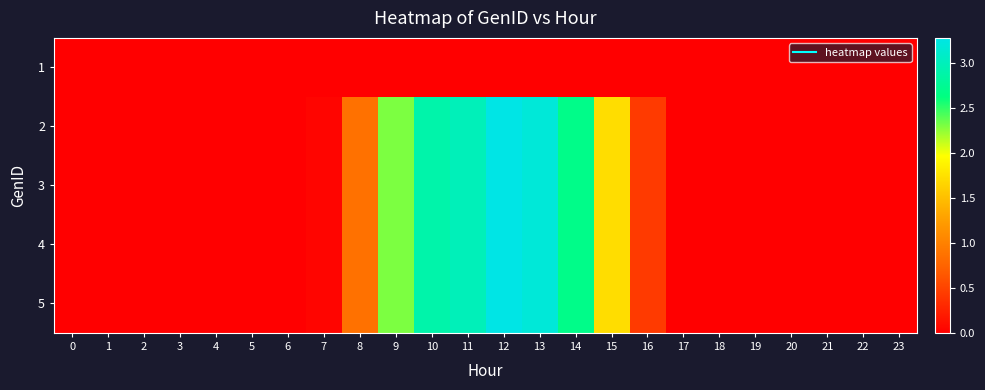

Reading left to right, list all the values displayed in this chart.

1: 0=0.0	1=0.0	2=0.0	3=0.0	4=0.0	5=0.0	6=0.0	7=0.0	8=0.0	9=0.0	10=0.0	11=0.0	12=0.0	13=0.0	14=0.0	15=0.0	16=0.0	17=0.0	18=0.0	19=0.0	20=0.0	21=0.0	22=0.0	23=0.0
2: 0=0.0	1=0.0	2=0.0	3=0.0	4=0.0	5=0.0	6=0.0	7=0.0	8=0.9	9=2.3	10=2.9	11=3.0	12=3.3	13=3.2	14=2.7	15=1.7	16=0.4	17=0.0	18=0.0	19=0.0	20=0.0	21=0.0	22=0.0	23=0.0
3: 0=0.0	1=0.0	2=0.0	3=0.0	4=0.0	5=0.0	6=0.0	7=0.0	8=0.9	9=2.3	10=2.9	11=3.0	12=3.3	13=3.2	14=2.7	15=1.7	16=0.4	17=0.0	18=0.0	19=0.0	20=0.0	21=0.0	22=0.0	23=0.0
4: 0=0.0	1=0.0	2=0.0	3=0.0	4=0.0	5=0.0	6=0.0	7=0.0	8=0.9	9=2.3	10=2.9	11=3.0	12=3.3	13=3.2	14=2.7	15=1.7	16=0.4	17=0.0	18=0.0	19=0.0	20=0.0	21=0.0	22=0.0	23=0.0
5: 0=0.0	1=0.0	2=0.0	3=0.0	4=0.0	5=0.0	6=0.0	7=0.0	8=0.9	9=2.3	10=2.9	11=3.0	12=3.3	13=3.2	14=2.7	15=1.7	16=0.4	17=0.0	18=0.0	19=0.0	20=0.0	21=0.0	22=0.0	23=0.0